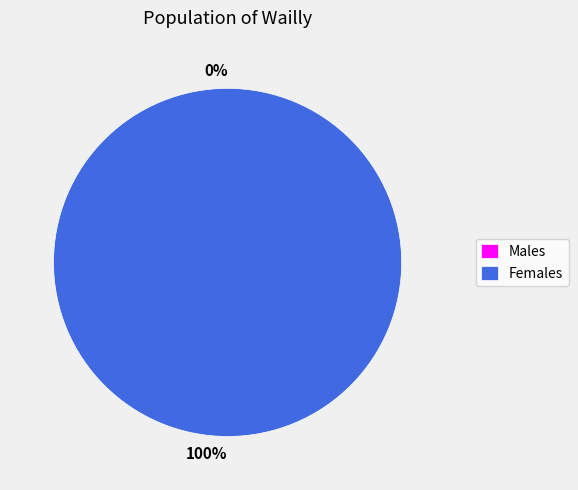

Count the number of slices in the pie.

2